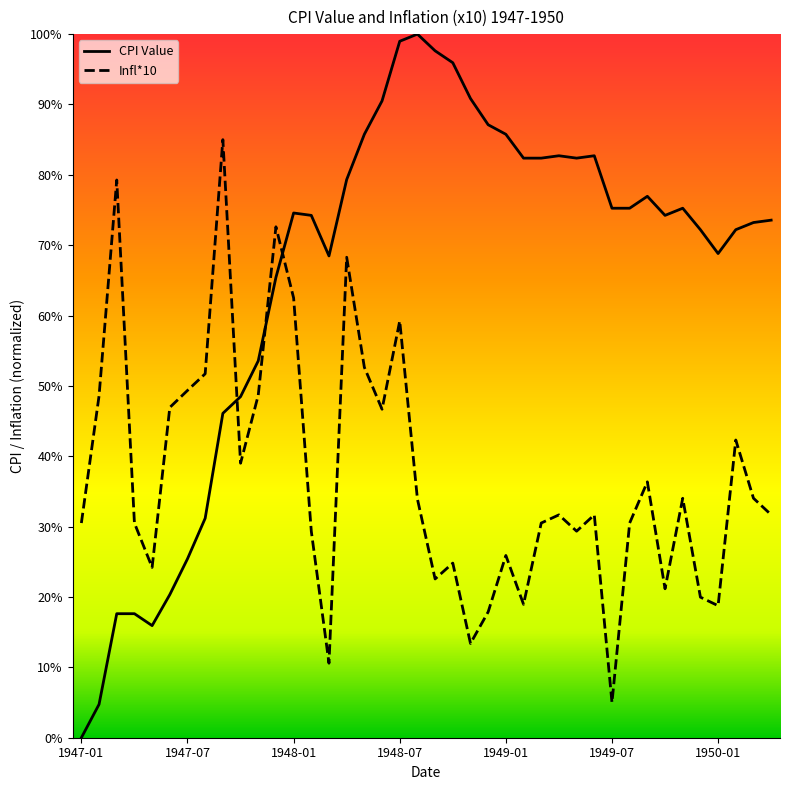

What is the spread (max minus min) of values at 1947-09?

38.9